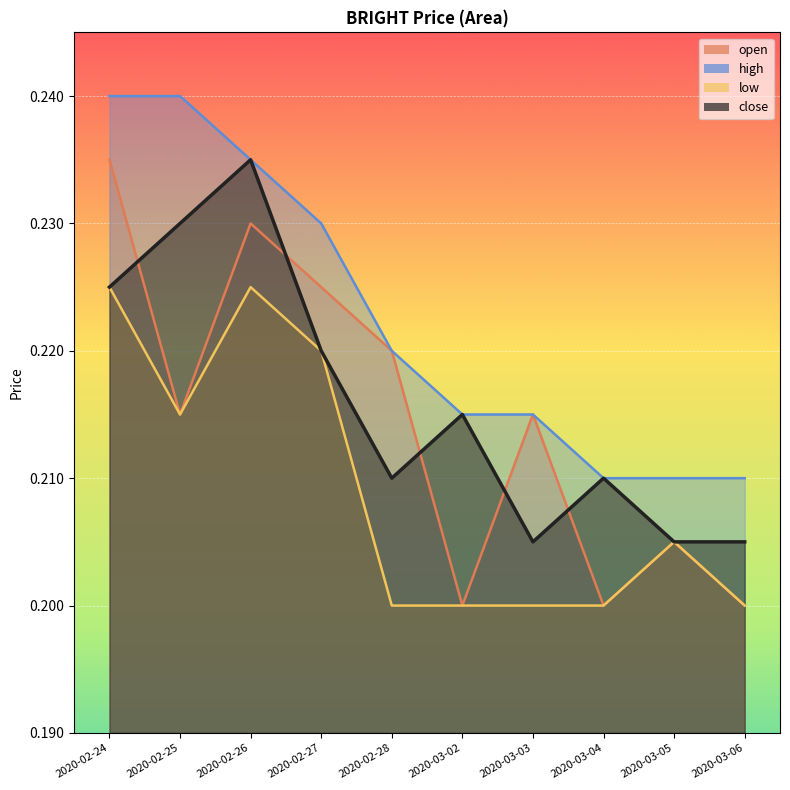

At which category does open reach its first local peak?

2020-02-26